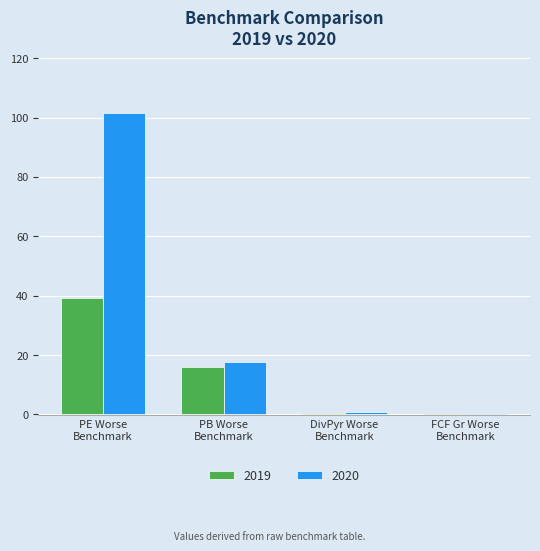

What is the sum of all 2019 values?

55.4